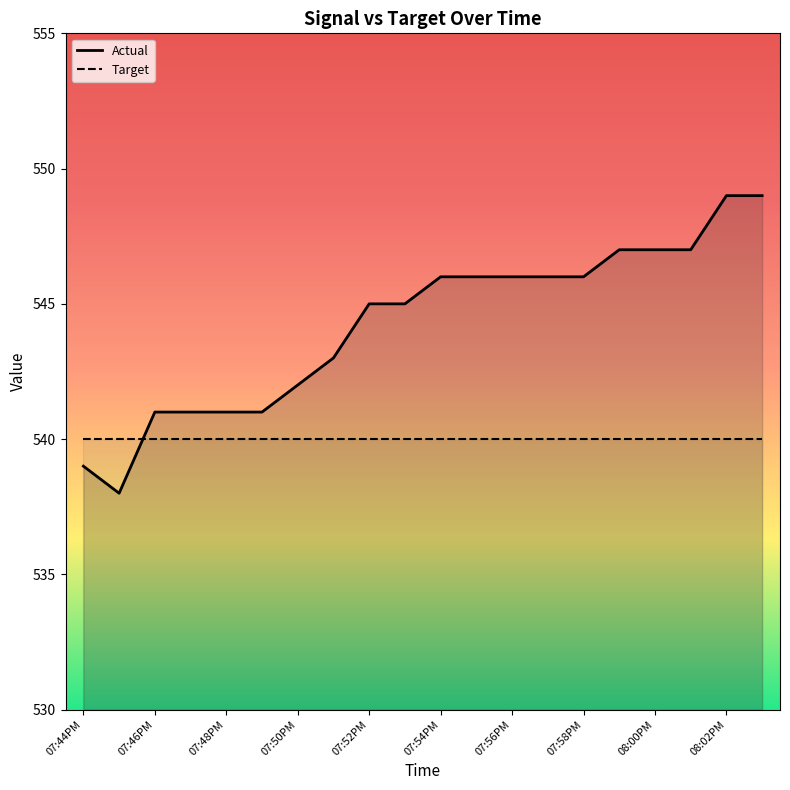

Reading right to left, what are all the values shown in this chart?

08:03PM=549	08:02PM=549	08:01PM=547	08:00PM=547	07:59PM=547	07:58PM=546	07:57PM=546	07:56PM=546	07:55PM=546	07:54PM=546	07:53PM=545	07:52PM=545	07:51PM=543	07:50PM=542	07:49PM=541	07:48PM=541	07:47PM=541	07:46PM=541	07:45PM=538	07:44PM=539